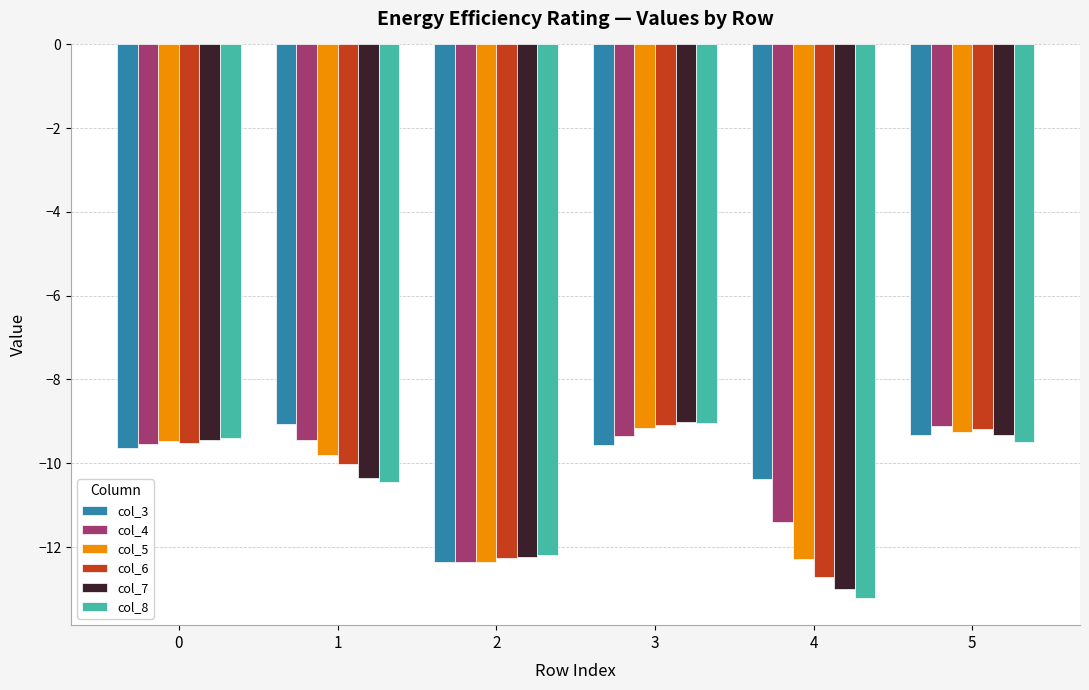

Reading left to right, what are all the values shown in this chart?

col_3: -9.6	-9.1	-12.4	-9.6	-10.4	-9.3
col_4: -9.5	-9.5	-12.4	-9.4	-11.4	-9.1
col_5: -9.5	-9.8	-12.4	-9.1	-12.3	-9.3
col_6: -9.5	-10.0	-12.3	-9.1	-12.7	-9.2
col_7: -9.4	-10.4	-12.2	-9.0	-13.0	-9.3
col_8: -9.4	-10.5	-12.2	-9.0	-13.2	-9.5